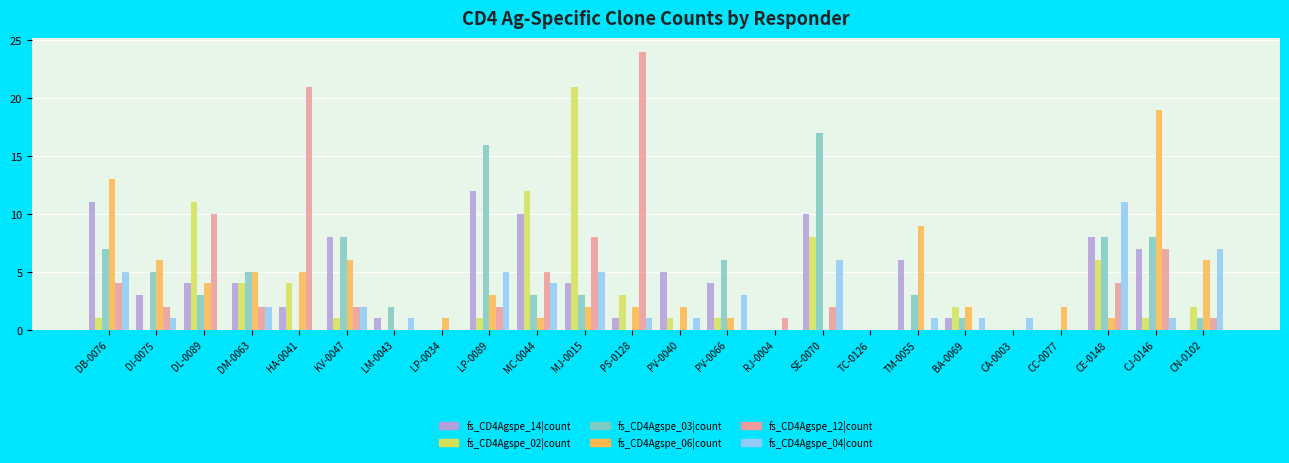

Reading right to left, list all the values displayed in this chart.

fs_CD4Agspe_14|count: CN-0102=0	CJ-0146=7	CE-0148=8	CC-0077=0	CA-0003=0	BA-0069=1	TM-0055=6	TC-0126=0	SE-0070=10	RJ-0004=0	PV-0066=4	PV-0040=5	PS-0128=1	MJ-0015=4	MC-0044=10	LP-0089=12	LP-0034=0	LM-0043=1	KV-0047=8	HA-0041=2	DM-0063=4	DL-0089=4	DI-0075=3	DB-0076=11
fs_CD4Agspe_02|count: CN-0102=2	CJ-0146=1	CE-0148=6	CC-0077=0	CA-0003=0	BA-0069=2	TM-0055=0	TC-0126=0	SE-0070=8	RJ-0004=0	PV-0066=1	PV-0040=1	PS-0128=3	MJ-0015=21	MC-0044=12	LP-0089=1	LP-0034=0	LM-0043=0	KV-0047=1	HA-0041=4	DM-0063=4	DL-0089=11	DI-0075=0	DB-0076=1
fs_CD4Agspe_03|count: CN-0102=1	CJ-0146=8	CE-0148=8	CC-0077=0	CA-0003=0	BA-0069=1	TM-0055=3	TC-0126=0	SE-0070=17	RJ-0004=0	PV-0066=6	PV-0040=0	PS-0128=0	MJ-0015=3	MC-0044=3	LP-0089=16	LP-0034=0	LM-0043=2	KV-0047=8	HA-0041=0	DM-0063=5	DL-0089=3	DI-0075=5	DB-0076=7
fs_CD4Agspe_06|count: CN-0102=6	CJ-0146=19	CE-0148=1	CC-0077=2	CA-0003=0	BA-0069=2	TM-0055=9	TC-0126=0	SE-0070=0	RJ-0004=0	PV-0066=1	PV-0040=2	PS-0128=2	MJ-0015=2	MC-0044=1	LP-0089=3	LP-0034=1	LM-0043=0	KV-0047=6	HA-0041=5	DM-0063=5	DL-0089=4	DI-0075=6	DB-0076=13
fs_CD4Agspe_12|count: CN-0102=1	CJ-0146=7	CE-0148=4	CC-0077=0	CA-0003=0	BA-0069=0	TM-0055=0	TC-0126=0	SE-0070=2	RJ-0004=1	PV-0066=0	PV-0040=0	PS-0128=24	MJ-0015=8	MC-0044=5	LP-0089=2	LP-0034=0	LM-0043=0	KV-0047=2	HA-0041=21	DM-0063=2	DL-0089=10	DI-0075=2	DB-0076=4
fs_CD4Agspe_04|count: CN-0102=7	CJ-0146=1	CE-0148=11	CC-0077=0	CA-0003=1	BA-0069=1	TM-0055=1	TC-0126=0	SE-0070=6	RJ-0004=0	PV-0066=3	PV-0040=1	PS-0128=1	MJ-0015=5	MC-0044=4	LP-0089=5	LP-0034=0	LM-0043=1	KV-0047=2	HA-0041=0	DM-0063=2	DL-0089=0	DI-0075=1	DB-0076=5